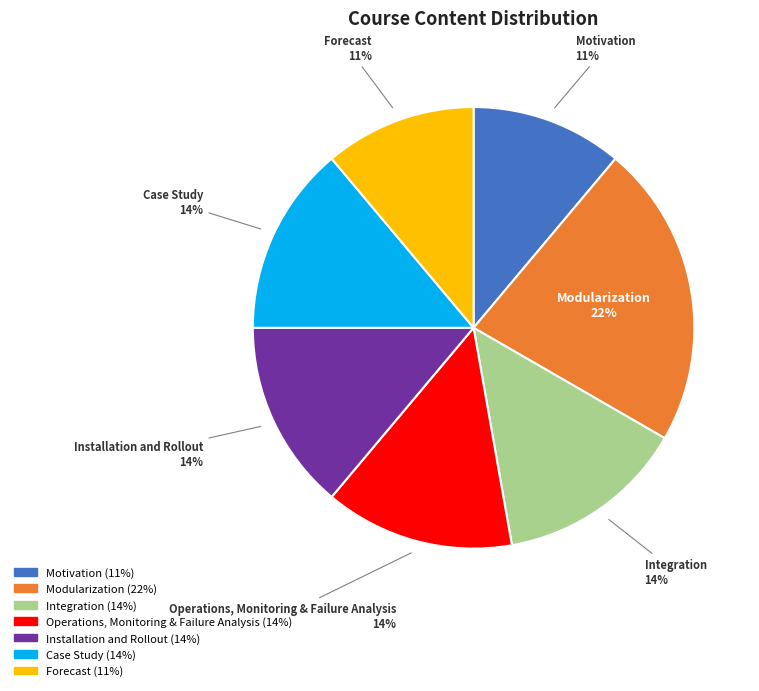

Count the number of slices in the pie.

7